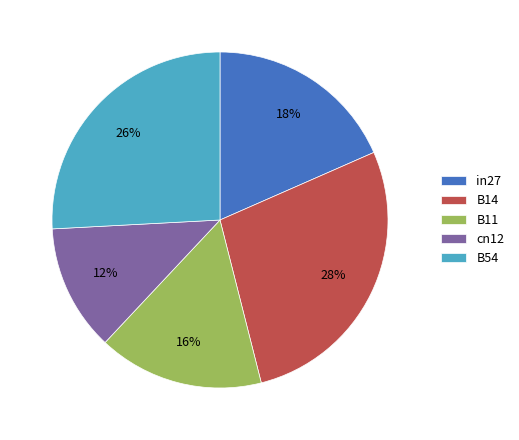

The B54 slice represents 26% of the pie. True or false?

True